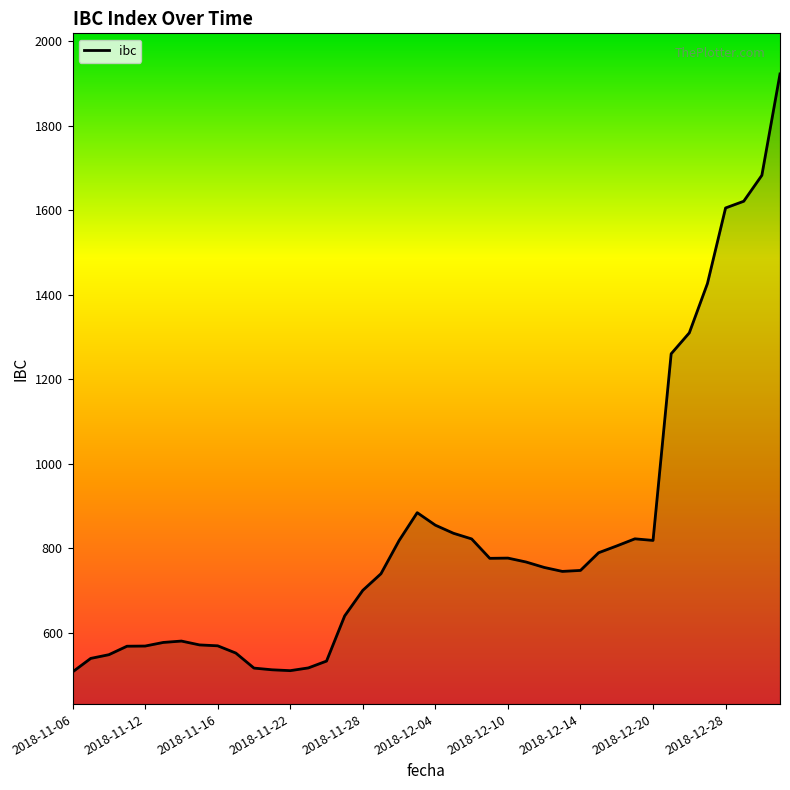

What is the minimum value shown in the chart?

507.3